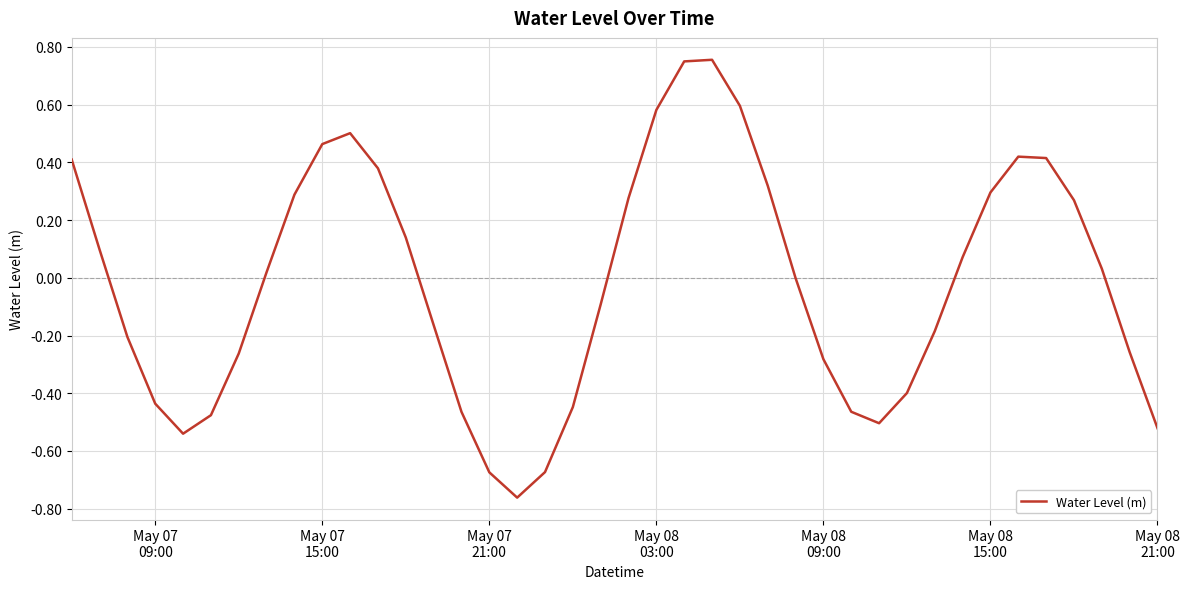

What is the difference between the maximum and minimum values?

1.5